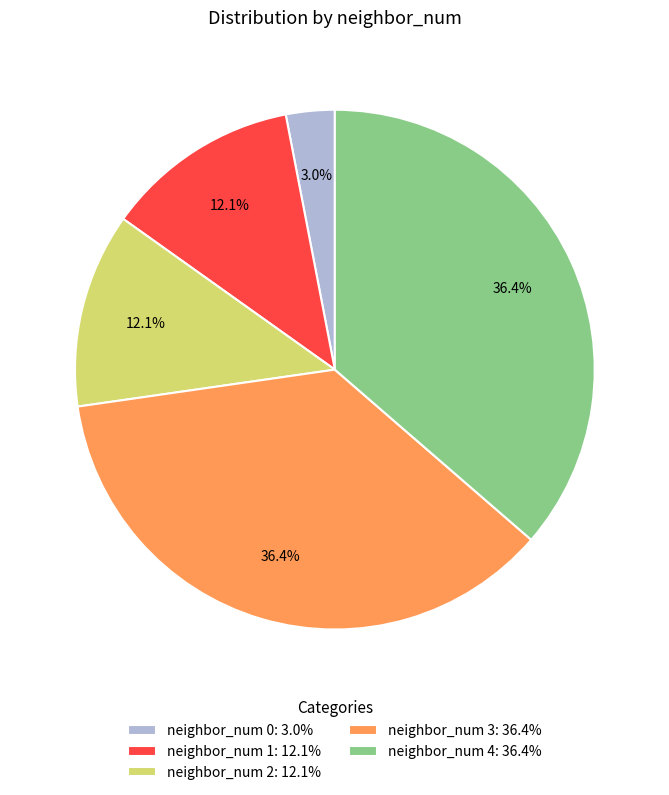

Which slice is the smallest?

neighbor_num 0: 3.0%